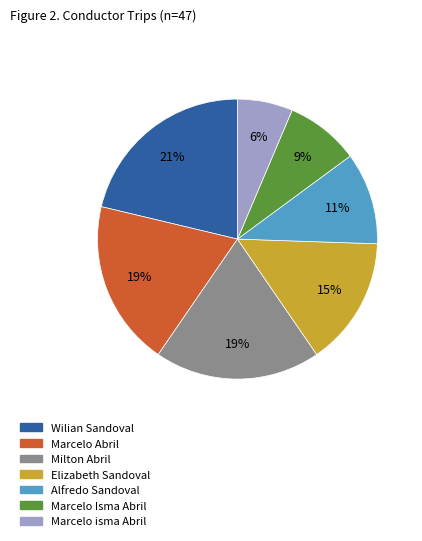

Which has a higher value, Marcelo Isma Abril or Wilian Sandoval?

Wilian Sandoval